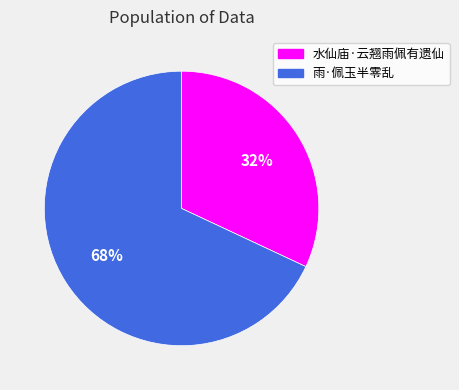

Rank the categories by value from lowest to highest.

水仙庙·云翘雨佩有遗仙, 雨·佩玉半零乱